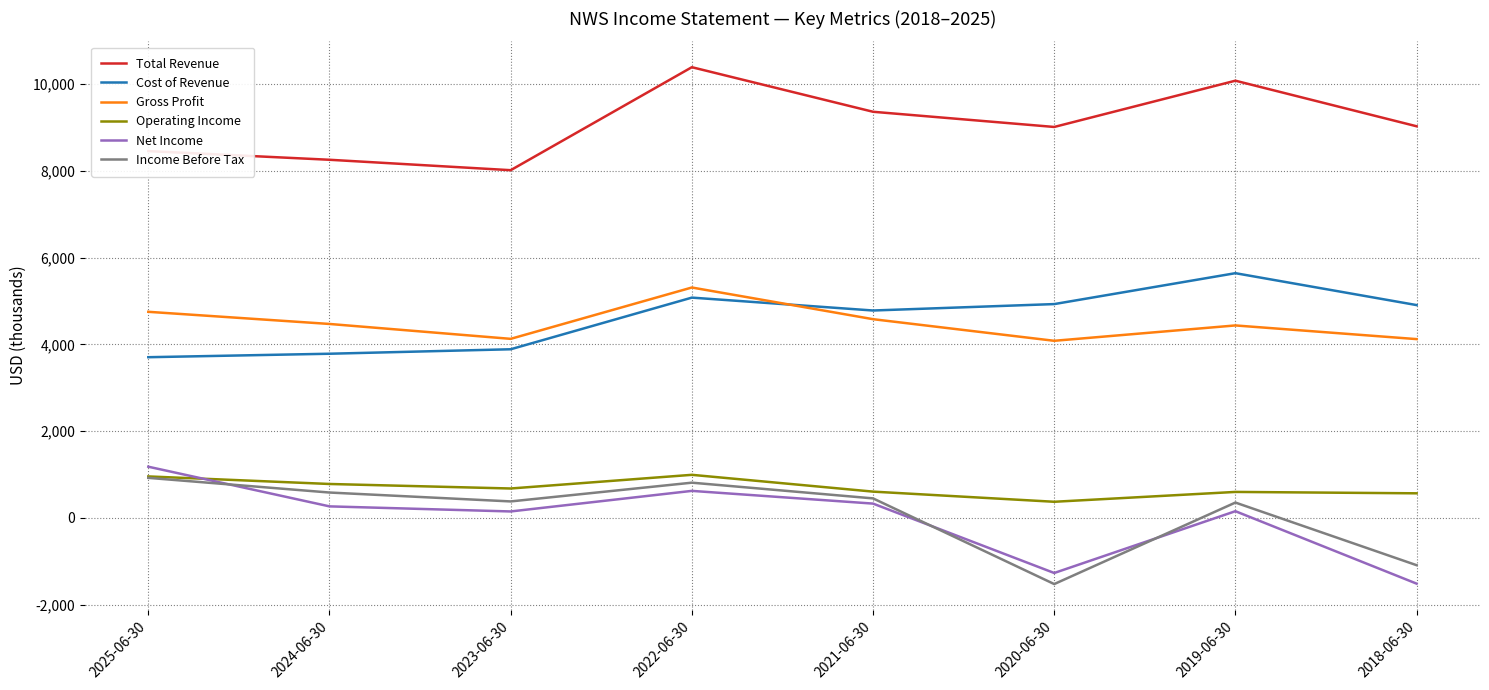

What is the difference between the second highest and second lowest values in the Cost of Revenue series?

1293000